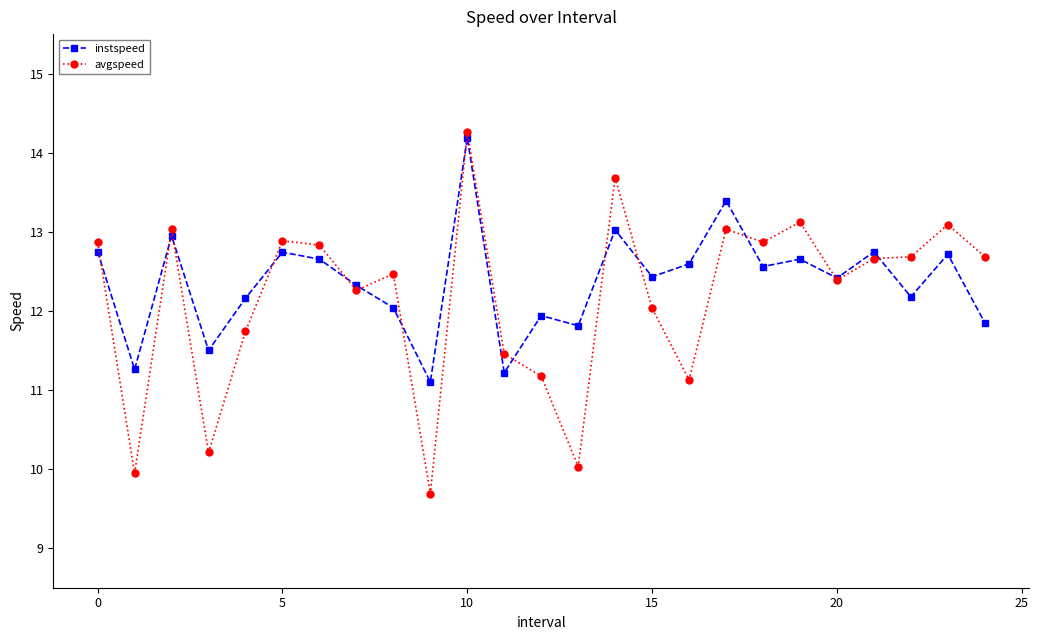

What is the value of the instspeed point at the 5th from the left?

12.2